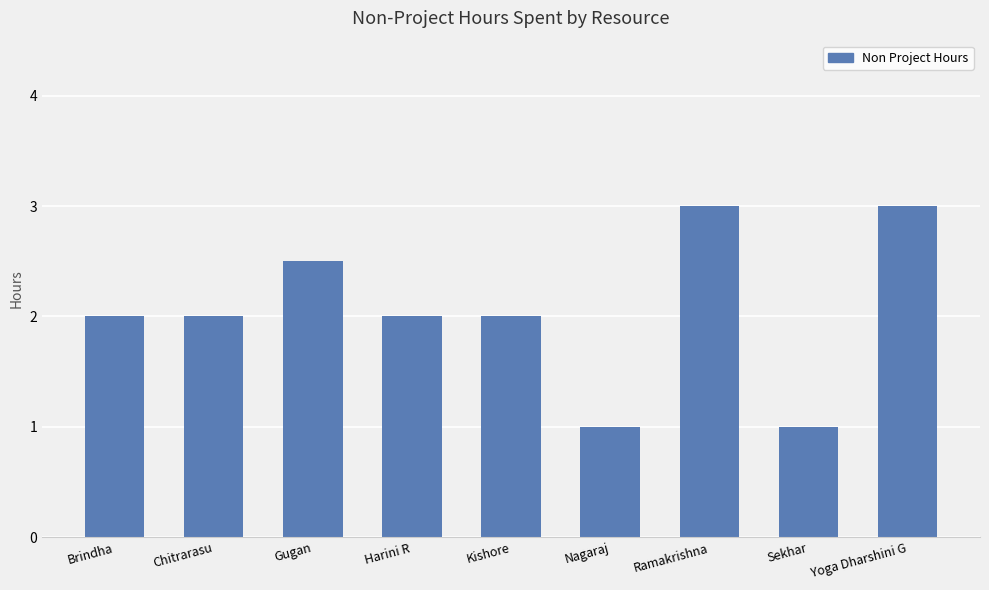

How many categories are shown in the chart?

9